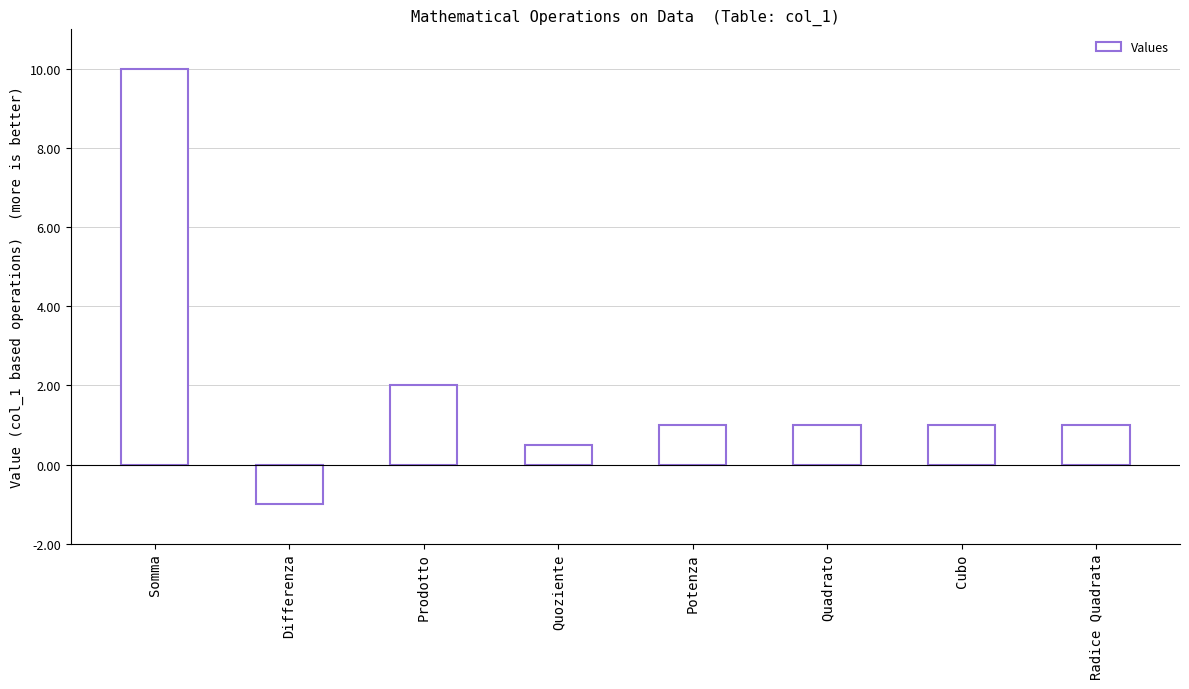

Which category has the highest value across all series?

Somma